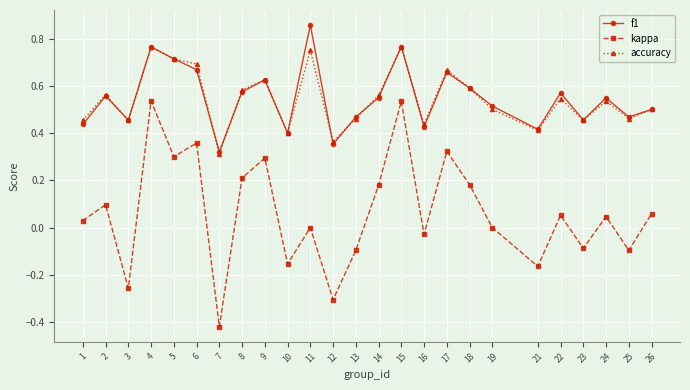

List the series in order of their peak value, highest first.

f1, accuracy, kappa